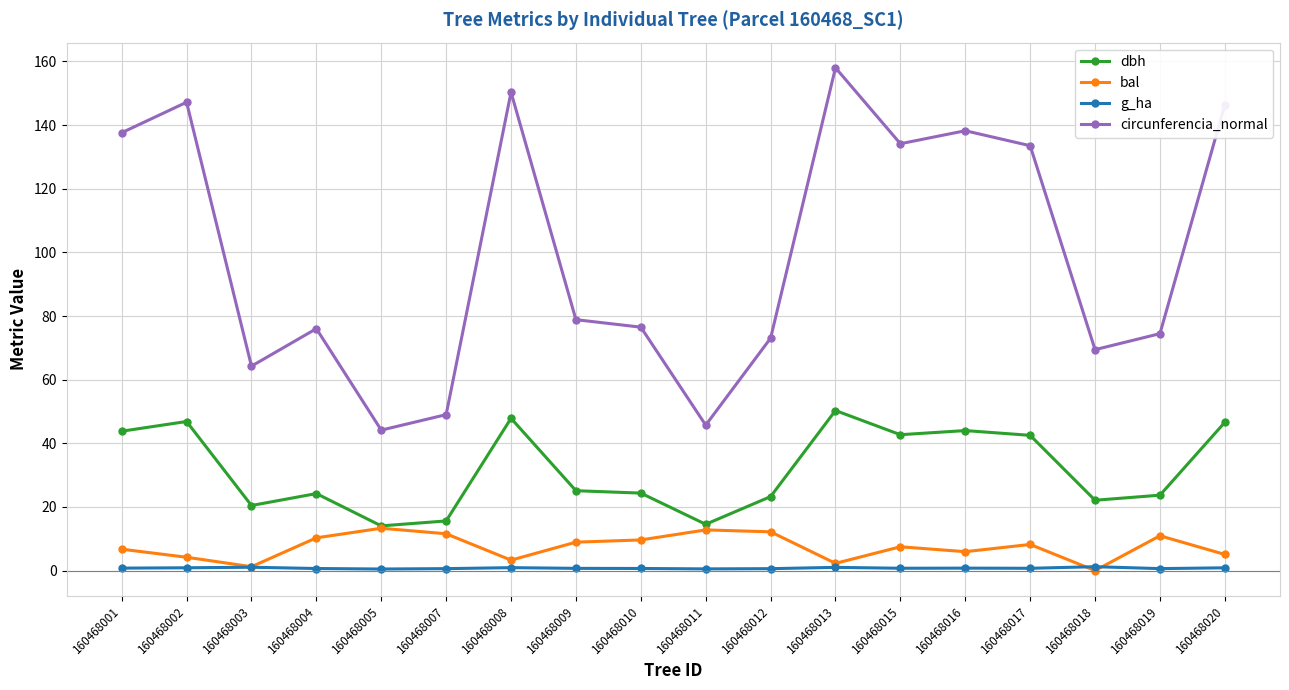

At which category is the sum across all series the highest?

160468013